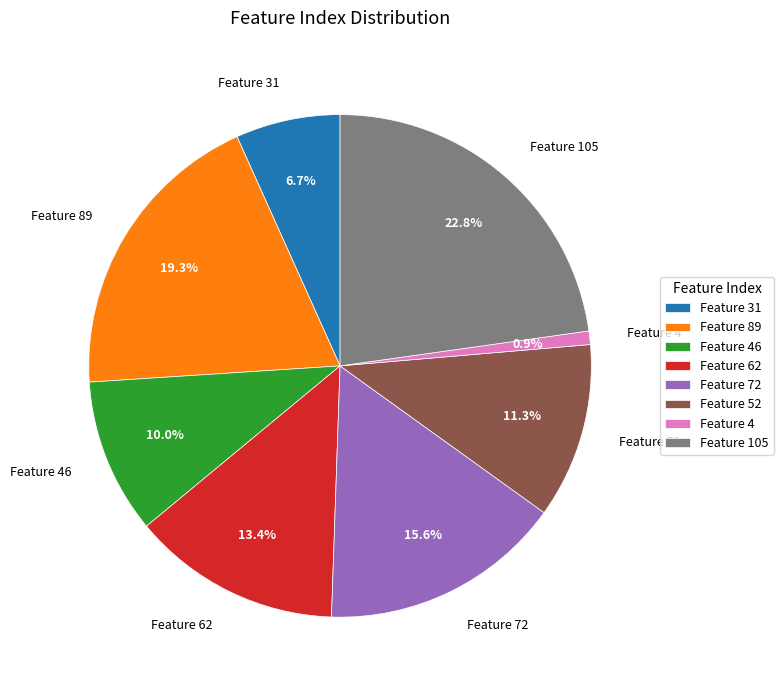

How many segments does this pie chart have?

8